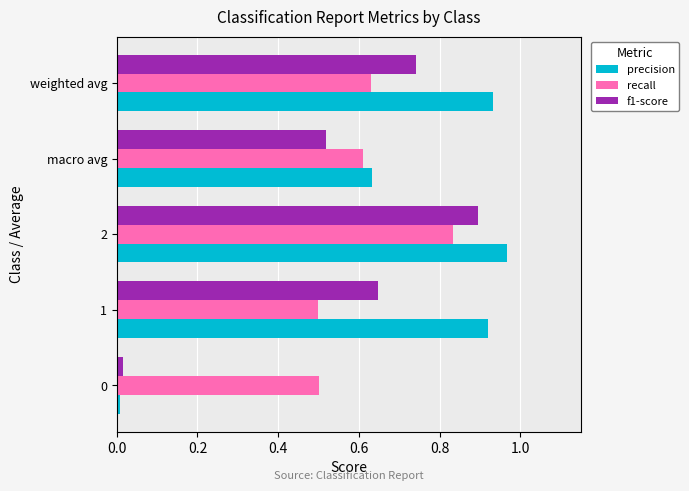

Rank the series at 1 from lowest to highest value.

recall, f1-score, precision